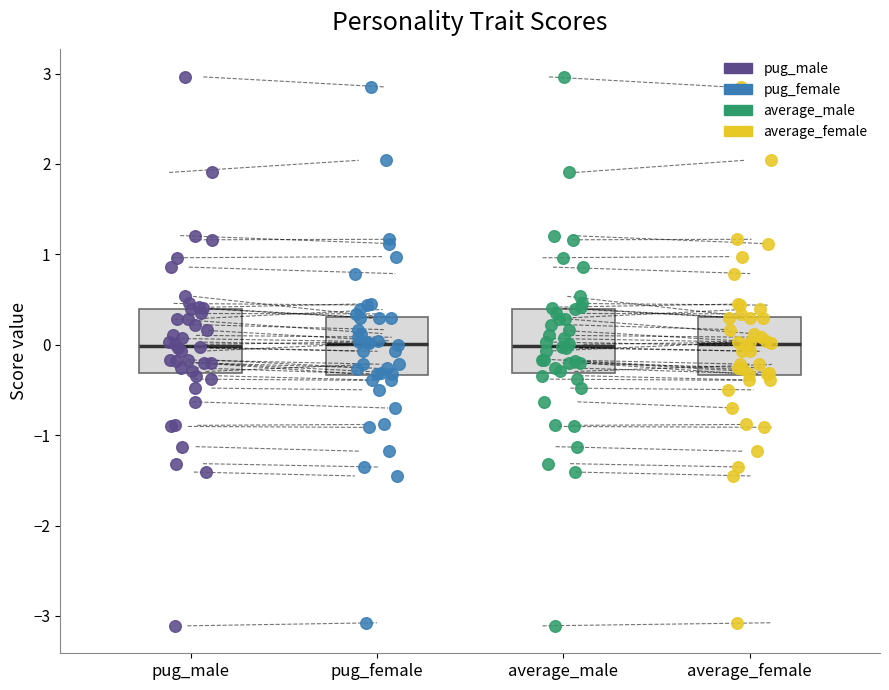

Reading left to right, transcribe this box plot: for each box, give where its median line is, the range the box spans, and where its two whiskers end, as read against the y-axis. The values are not printed on the chart, so give them approximately, as read against the axis.

pug_male: median 0.0, box -0.3 to 0.4, whiskers -1.3 to 1.2
pug_female: median 0.0, box -0.3 to 0.3, whiskers -1.2 to 1.2
average_male: median 0.0, box -0.3 to 0.4, whiskers -1.3 to 1.2
average_female: median 0.0, box -0.3 to 0.3, whiskers -1.2 to 1.2